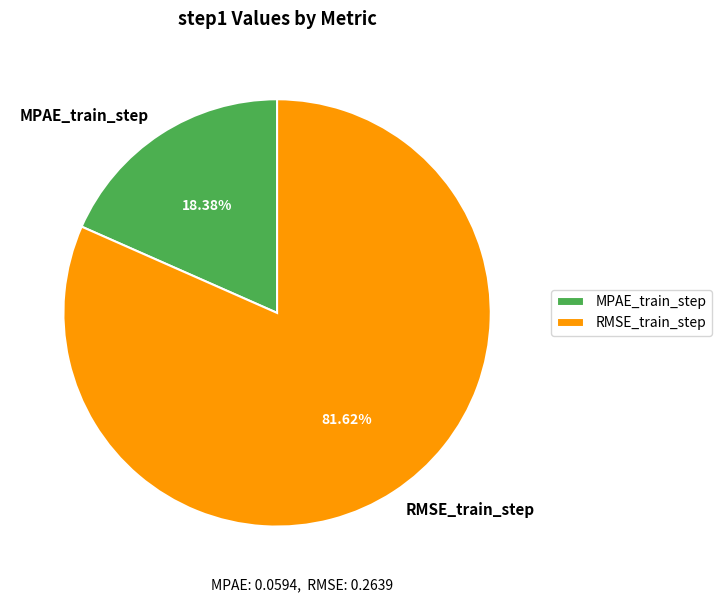

What percentage is the MPAE_train_step slice, to the nearest percent?

18%